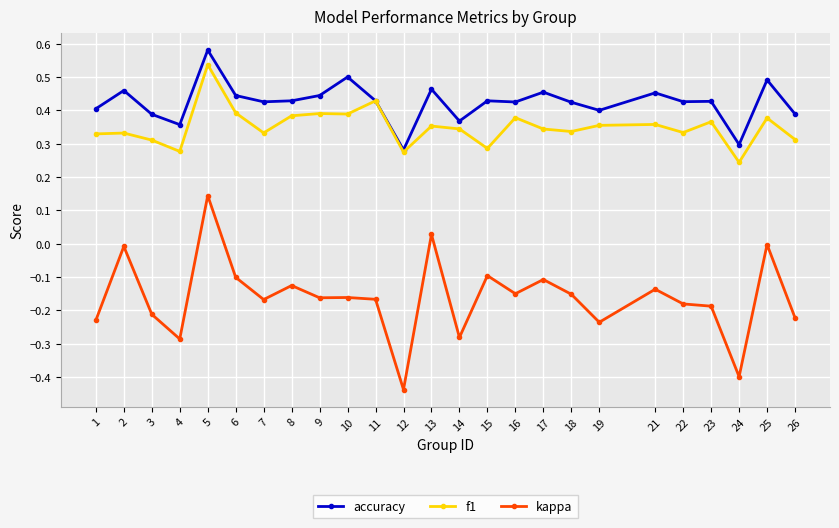

Between 8 and 19, which series saw the biggest shift?

kappa